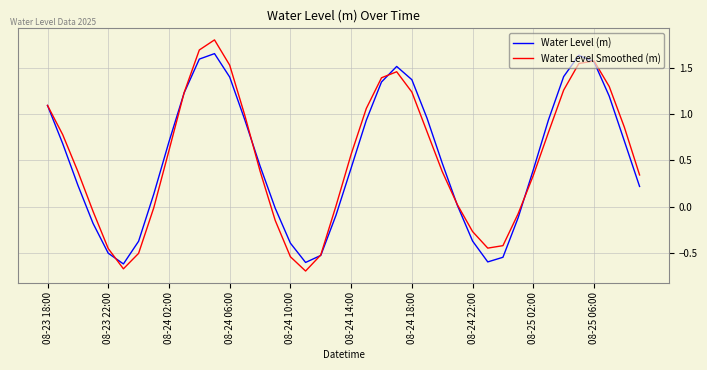

What is the minimum value for Water Level Smoothed (m)?

-0.7